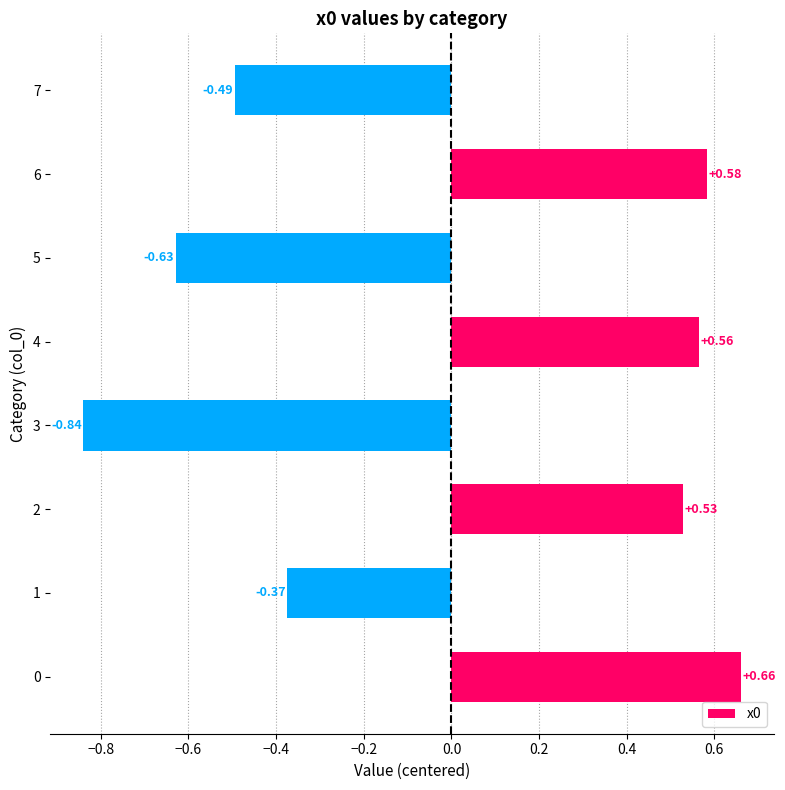

List the labels in order of value, largest first.

0, 6, 4, 2, 1, 7, 5, 3